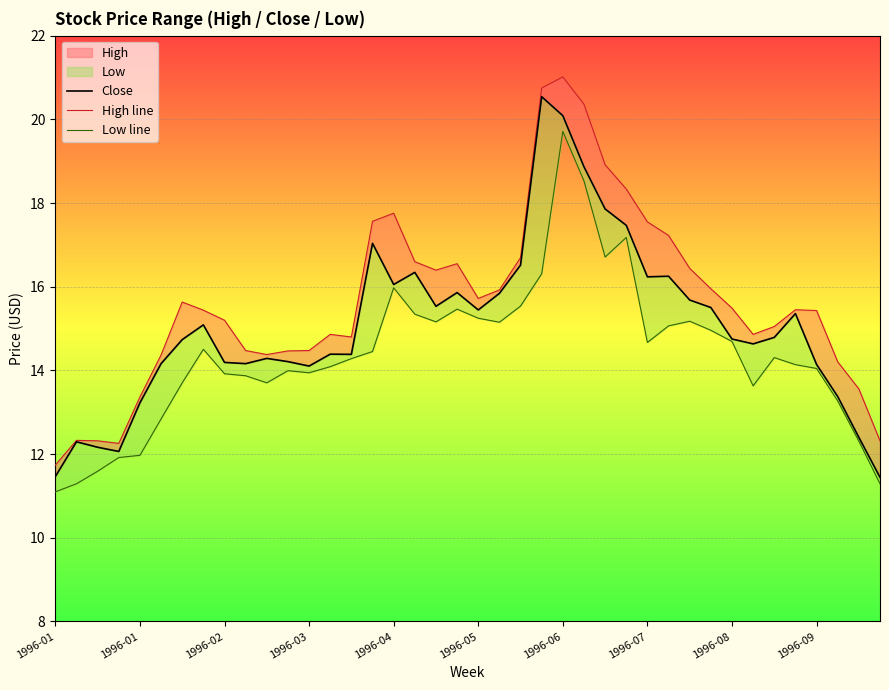

How many lines are shown in the chart?

3